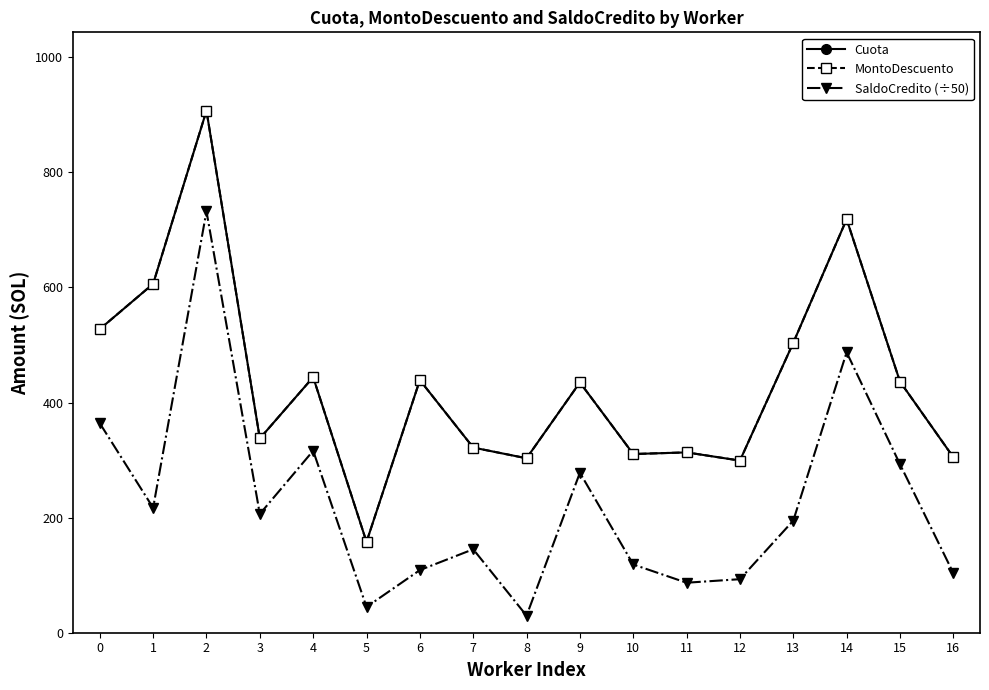

Between 5 and 8, which series saw the biggest shift?

Cuota